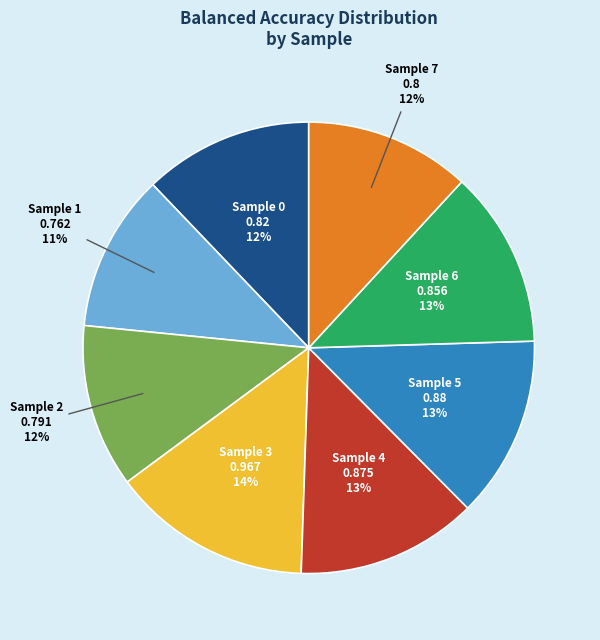

How many segments does this pie chart have?

8